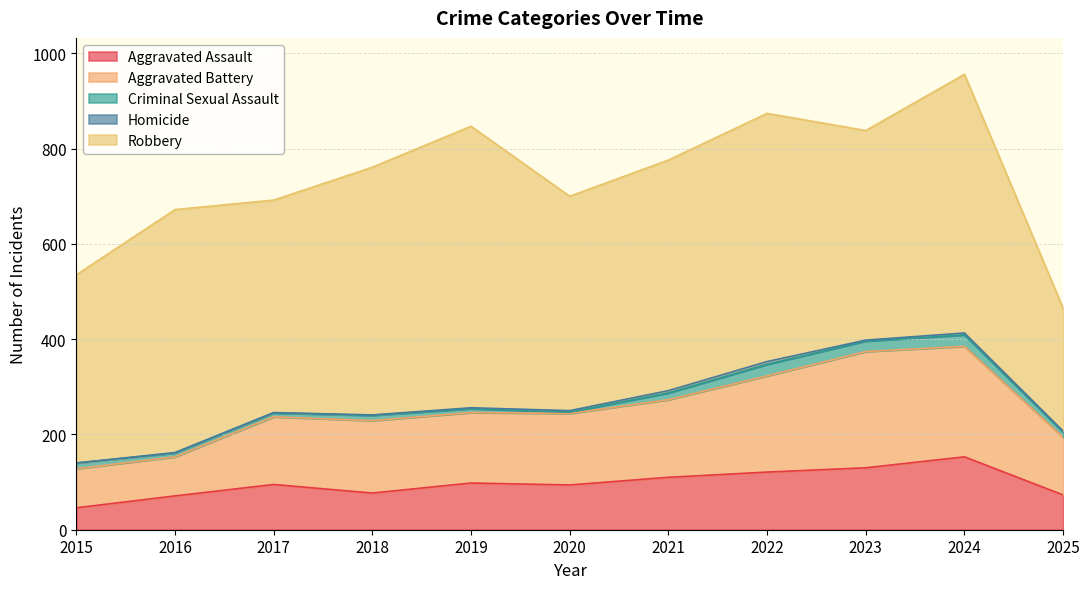

Rank the series at 2023 from lowest to highest value.

Homicide, Criminal Sexual Assault, Aggravated Assault, Aggravated Battery, Robbery